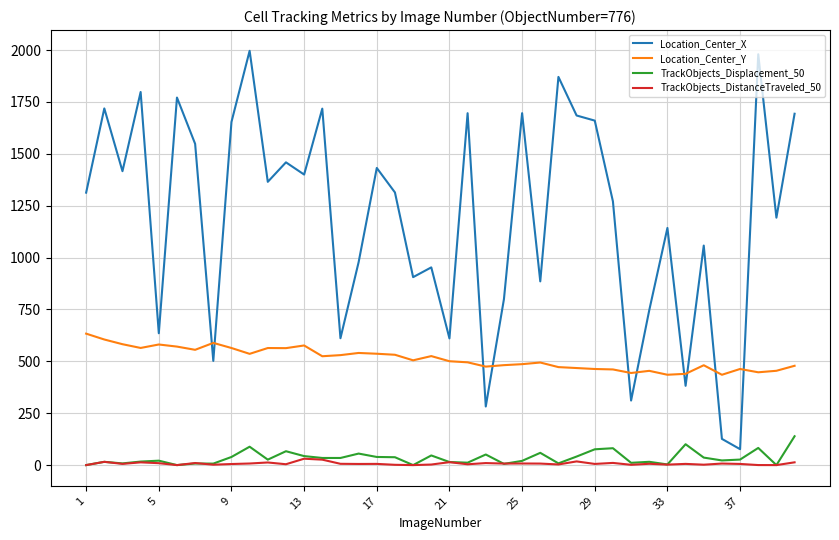

True or false: Location_Center_Y and TrackObjects_Displacement_50 cross at least once.

False